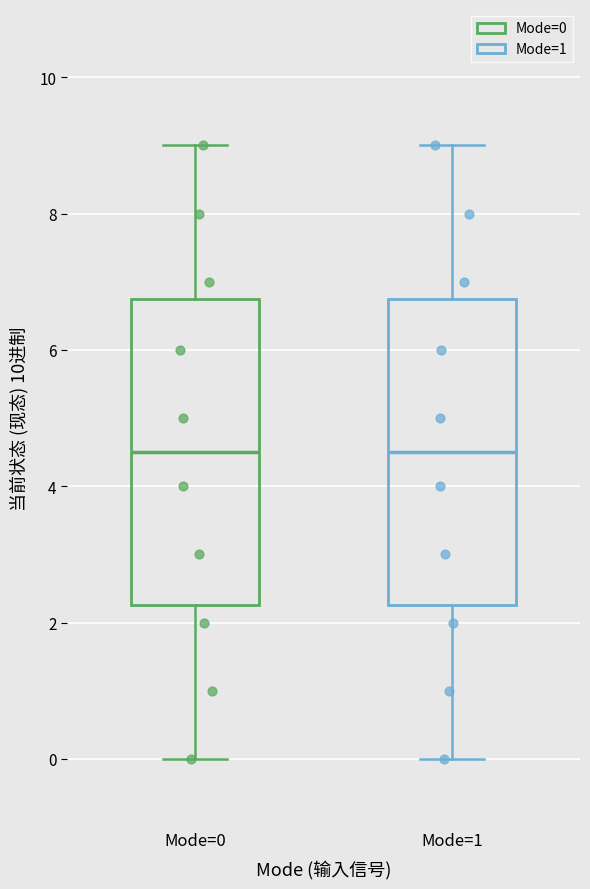

Reading left to right, read every box against the y-axis: the position of its median line, the range the box covers, and the ends of its whiskers. The values are not printed on the chart, so give them approximately, as read against the axis.

Mode=0: median 4.6, box 2.2 to 6.8, whiskers 0.0 to 9.0
Mode=1: median 4.6, box 2.2 to 6.8, whiskers 0.0 to 9.0